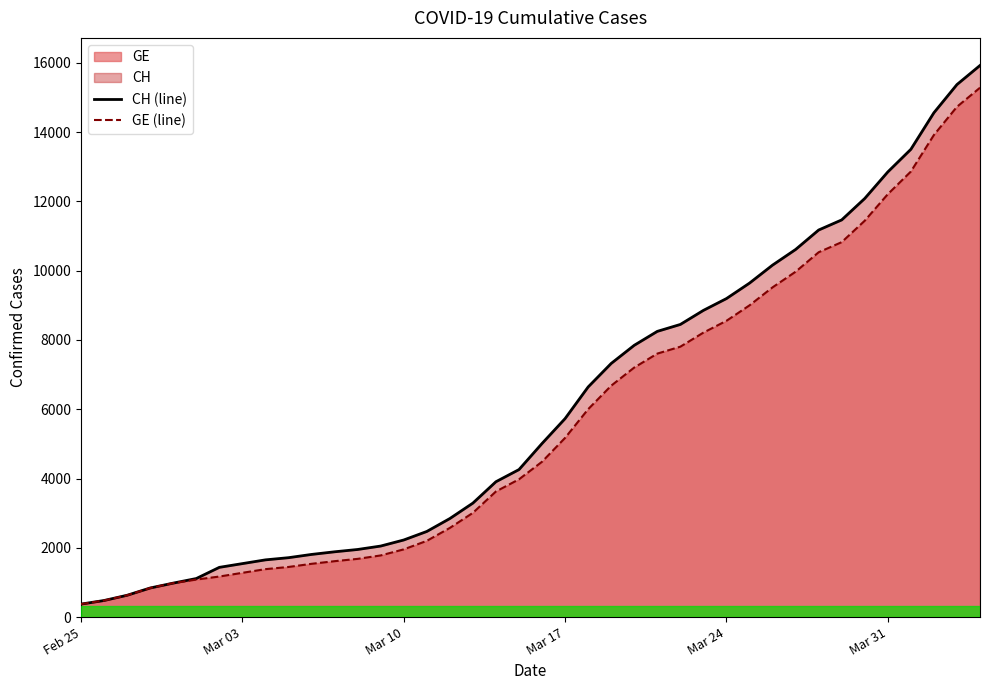

Which series has the largest total across all categories?

CH (line)